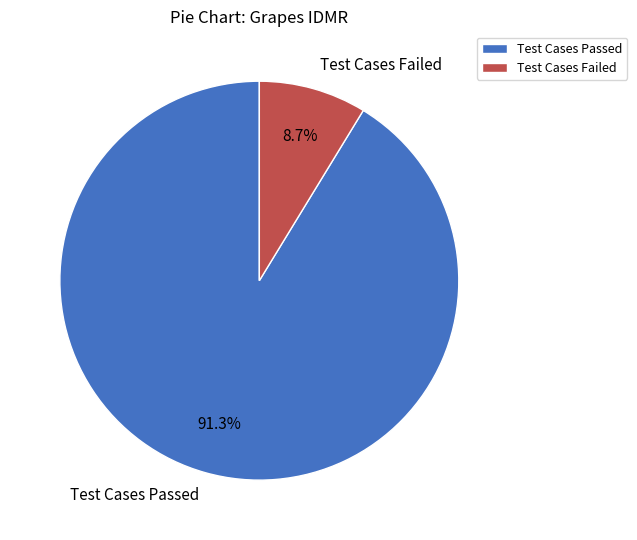

Approximately how many times larger is the value at Test Cases Passed compared to Test Cases Failed?

10.5